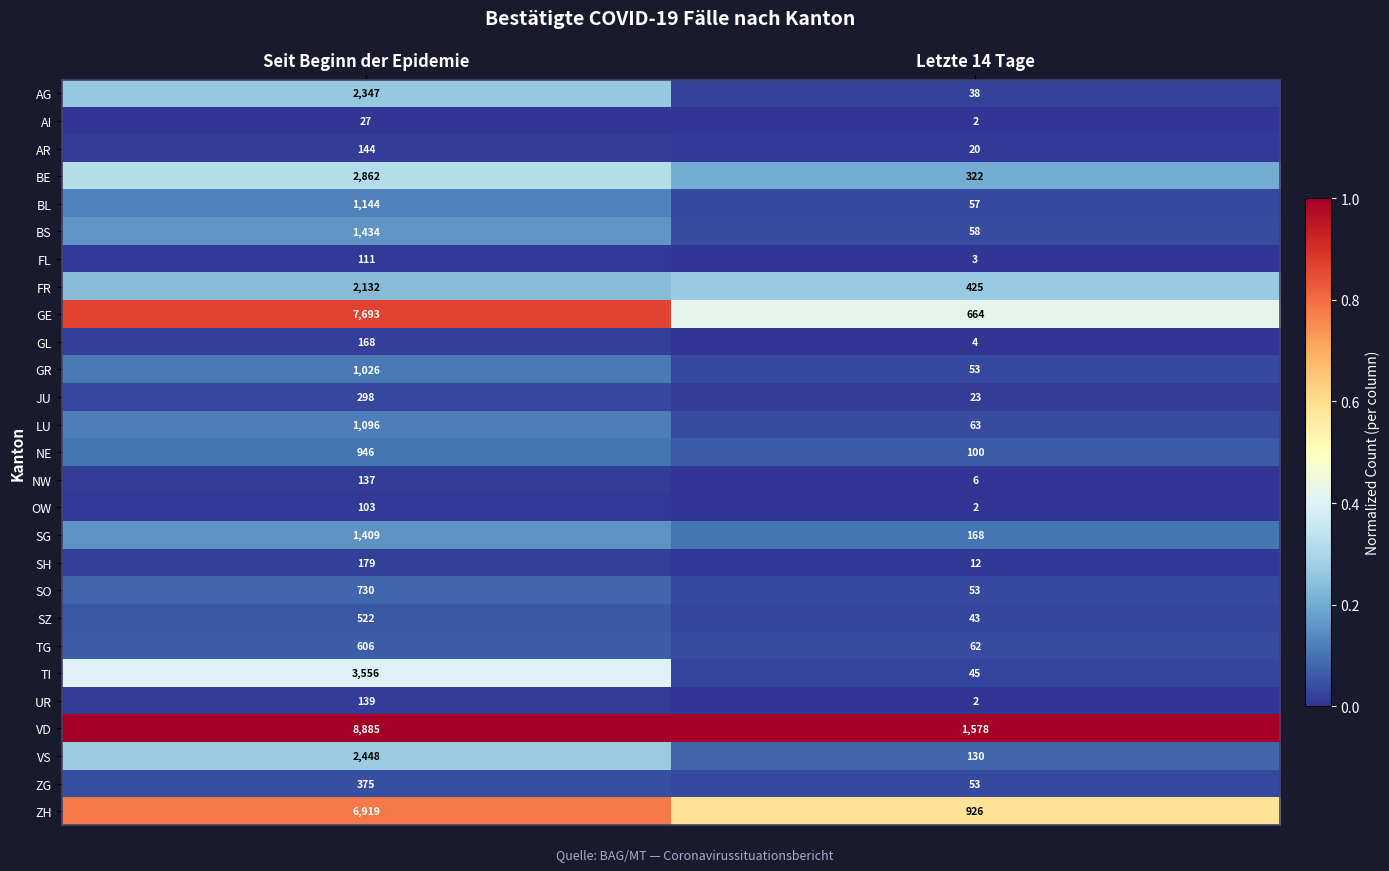

List the series in order of their peak value, lowest first.

AI, OW, FL, NW, UR, AR, GL, SH, JU, ZG, SZ, TG, SO, NE, GR, LU, BL, SG, BS, FR, AG, VS, BE, TI, ZH, GE, VD